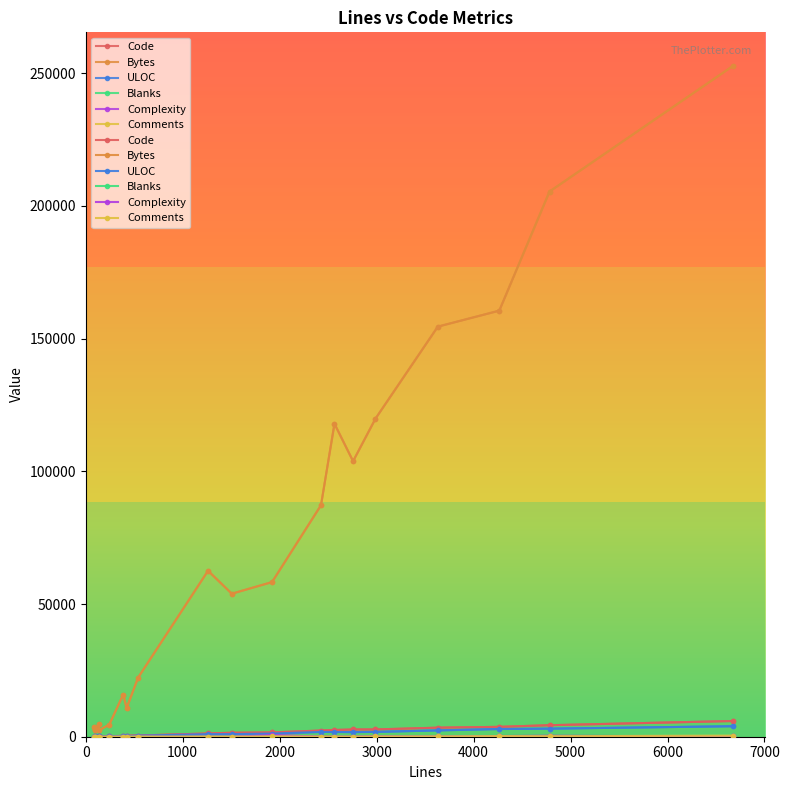

How many values in the ULOC series are below 983?

10